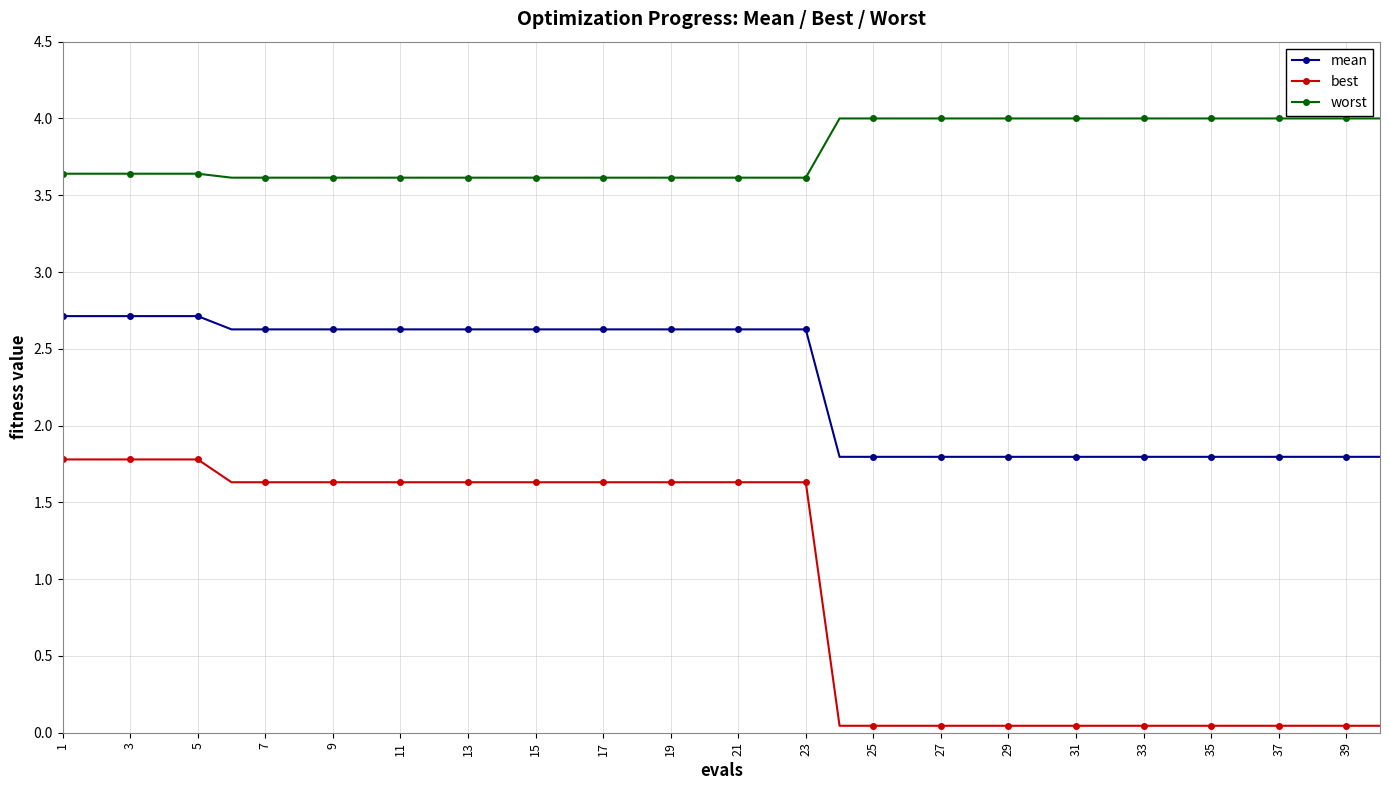

What is the maximum value for mean?

2.7